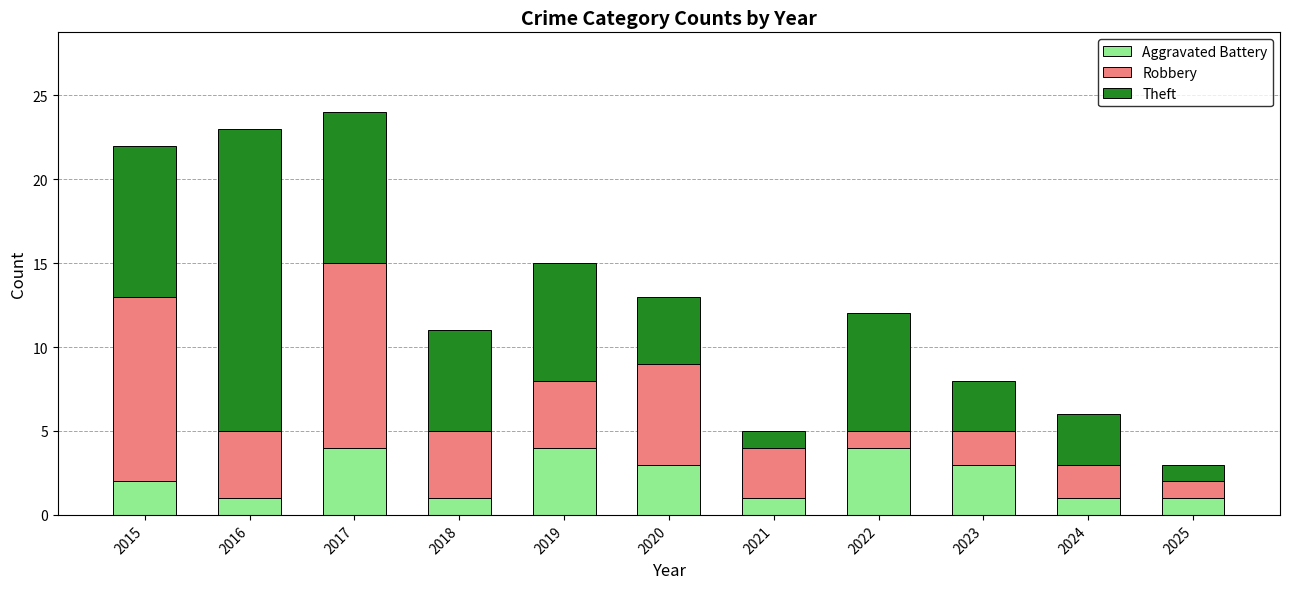

What is the highest value of the Aggravated Battery series?

4